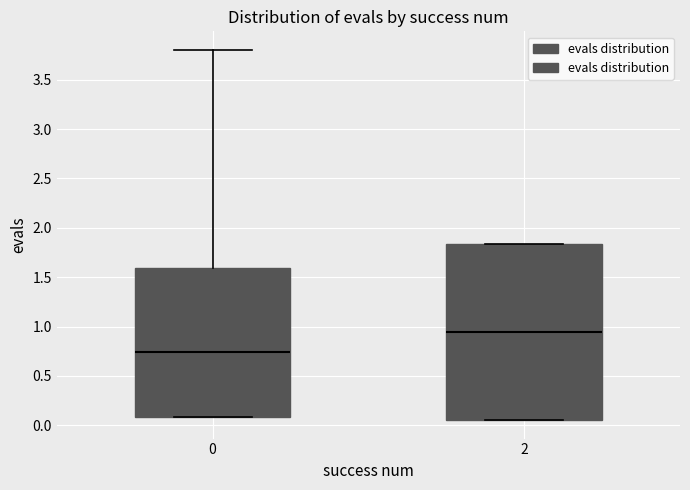

Where is the upper edge of the box at x = 2 on the y-axis? The values are not printed on the chart, so give them approximately, as read against the axis.

1.85